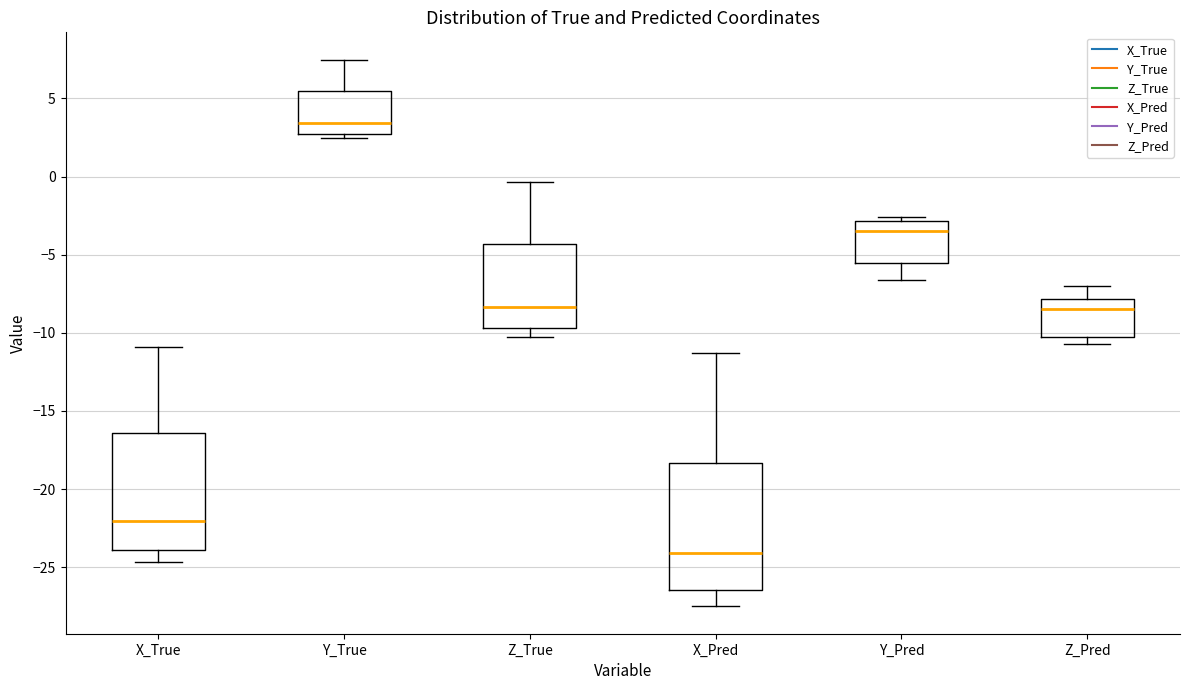

Which box is the tallest, from its lower edge to its upper edge?

X_Pred